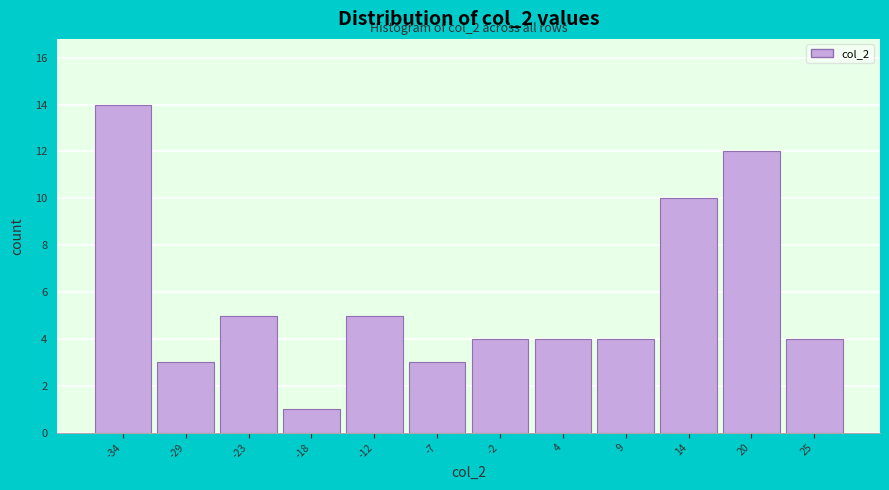

Reading right to left, what are all the values shown in this chart?

4	12	10	4	4	4	3	5	1	5	3	14